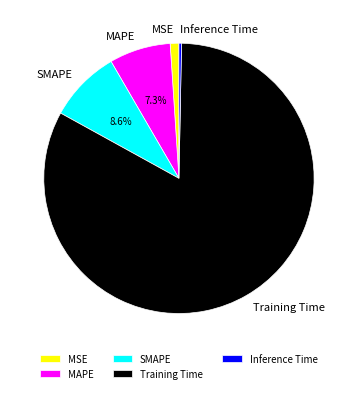

To the nearest percent, what is the combined percentage of Training Time and Inference Time?

83%